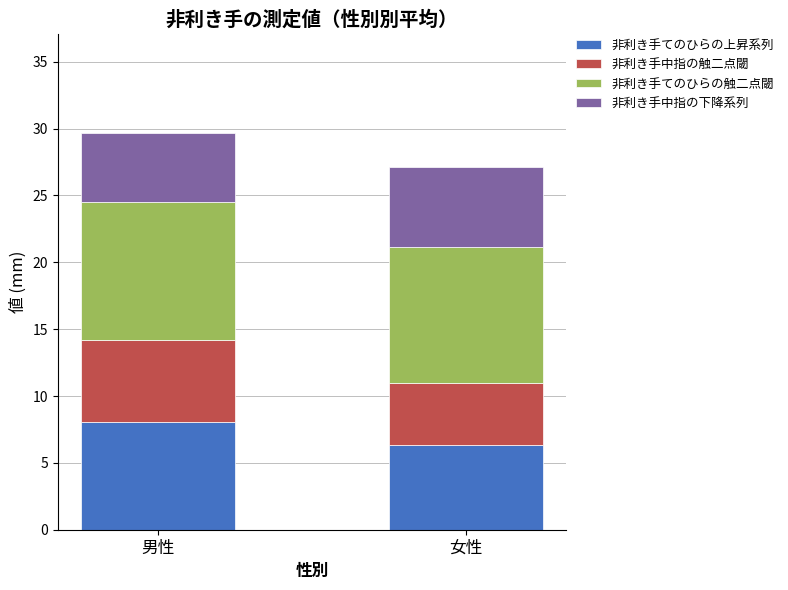

The value of 非利き手てのひらの上昇系列 at 男性 is 12.3. True or false?

False